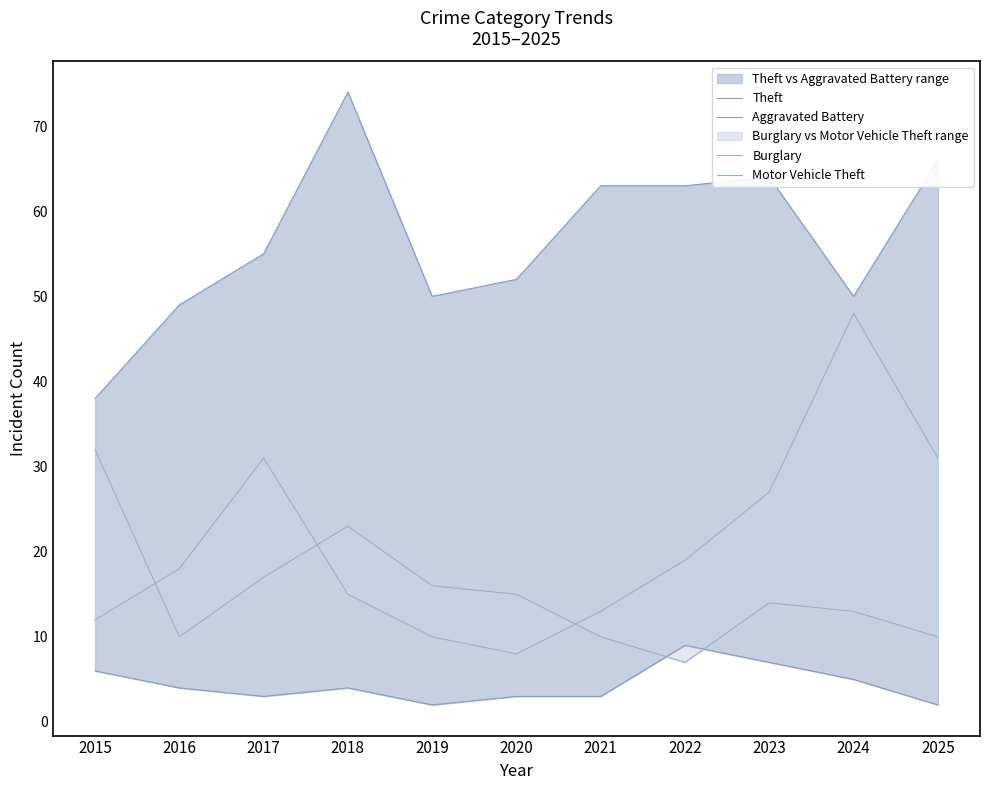

Between 2020 and 2025, which is larger?

2025